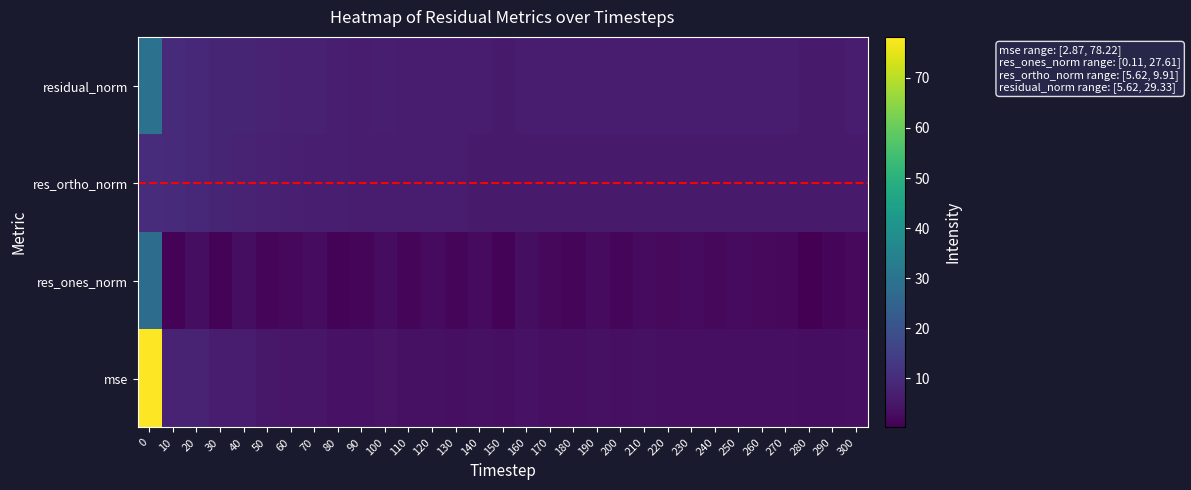

At which label does mse reach its minimum?

280